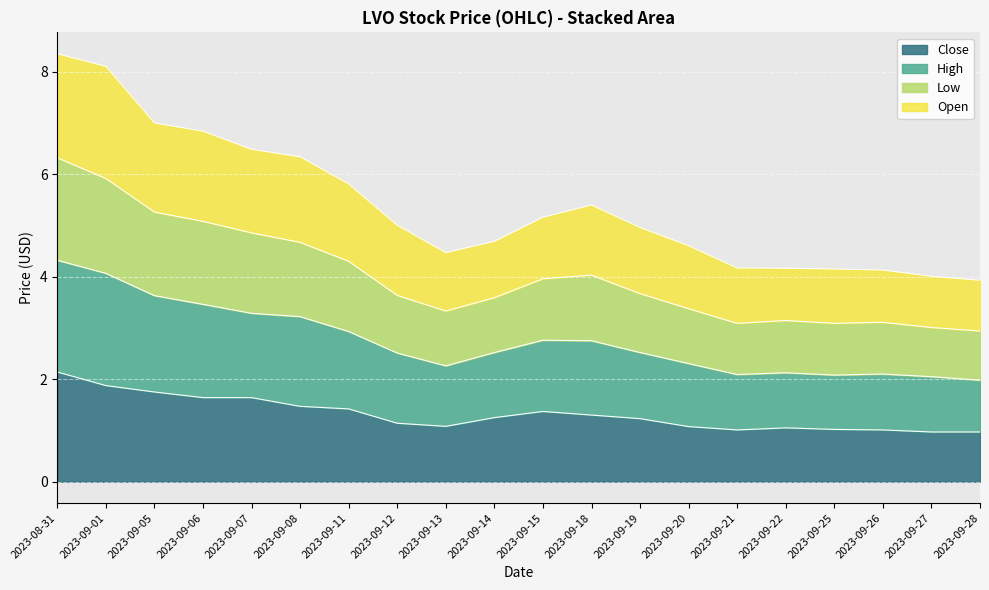

What is the approximate value of Low at 2023-09-12?

3.6